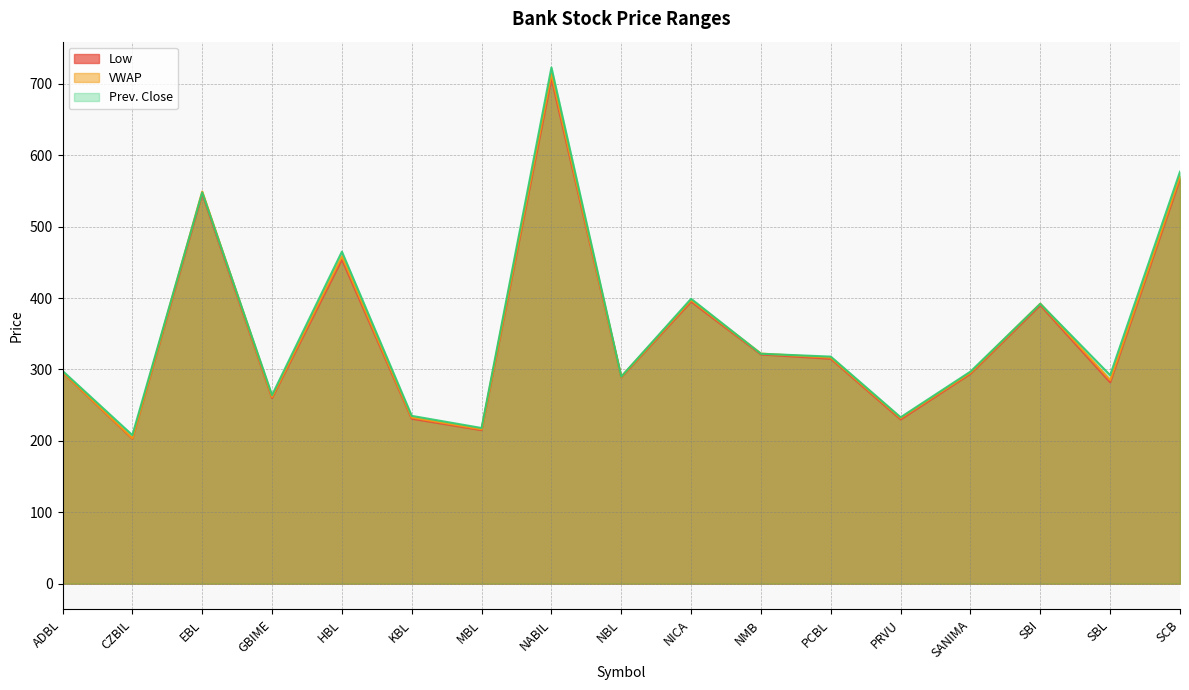

Which series has the largest total across all categories?

Prev. Close